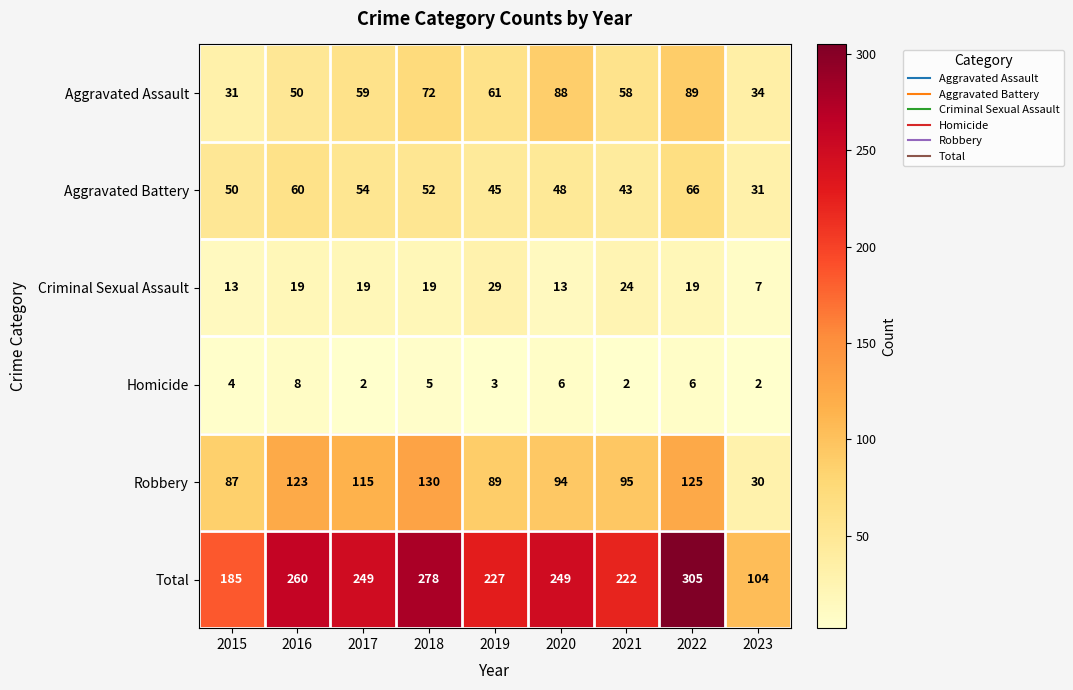

What is the lowest value of the Aggravated Assault series?

31